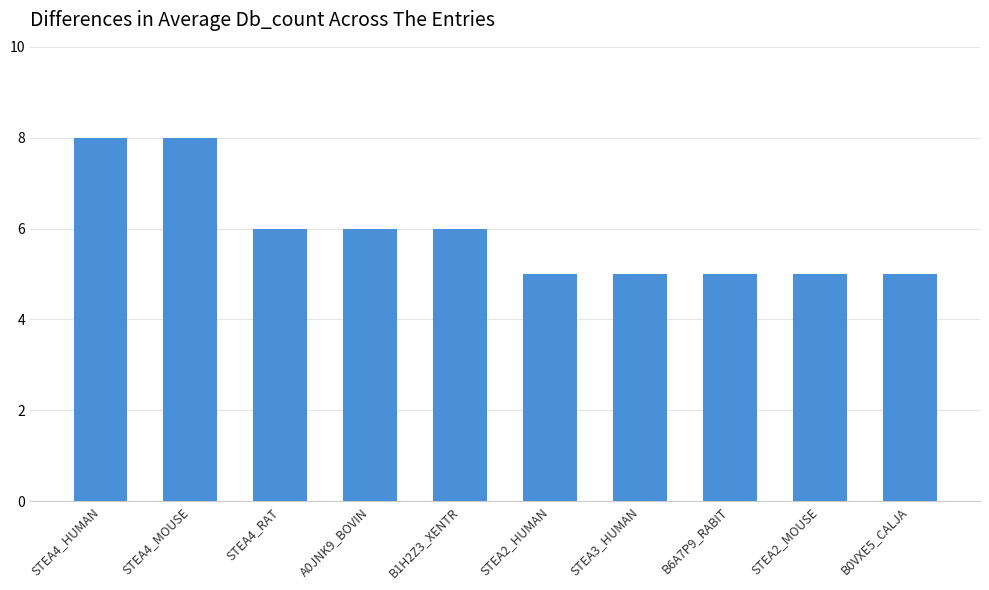

What is the maximum value shown in the chart?

8